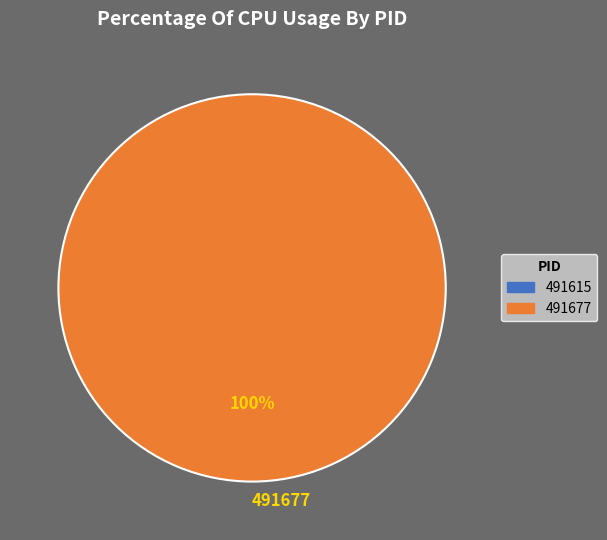

Rank the categories by value from highest to lowest.

491677